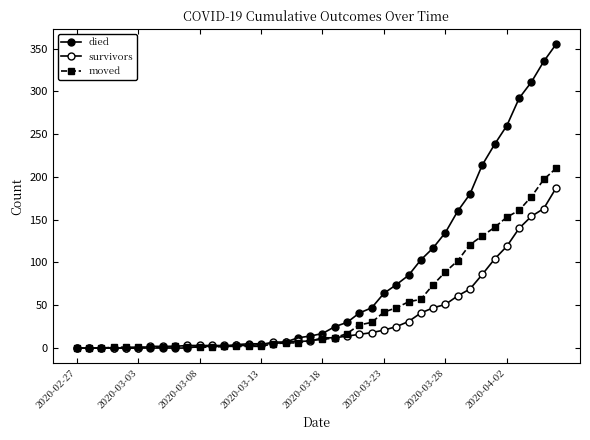

How many lines are shown in the chart?

3